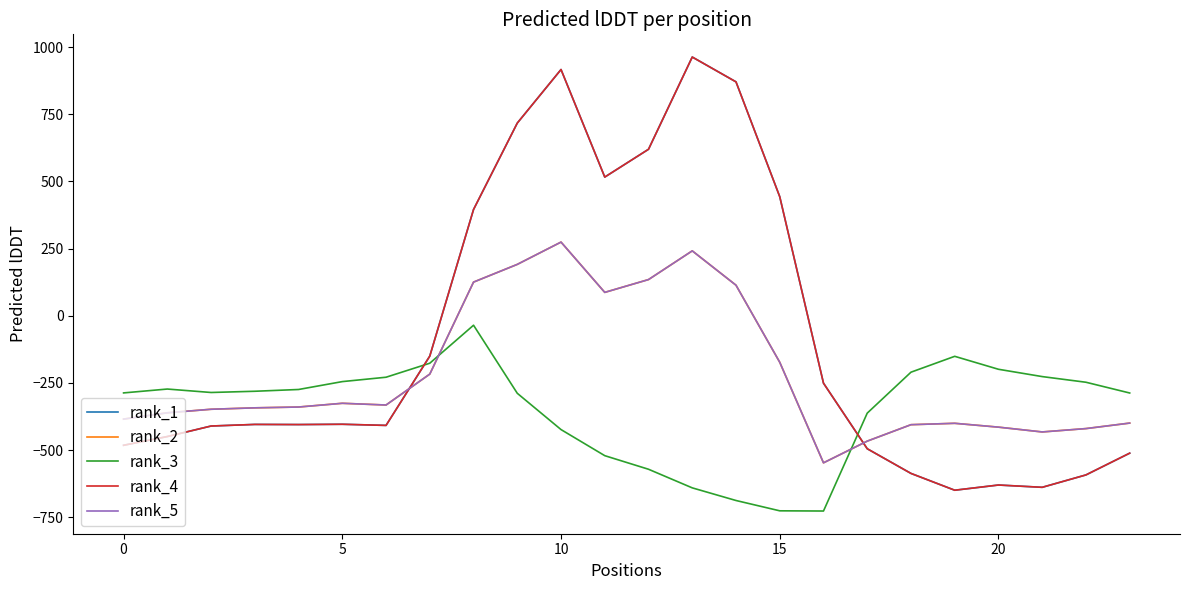

What is the average value of the rank_1 series?

-84.4